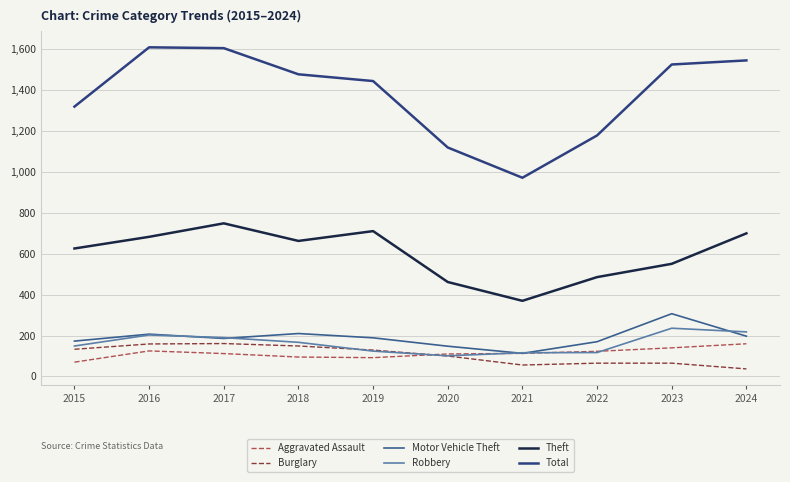

What is the difference between the highest and lowest values at 2019?

1353